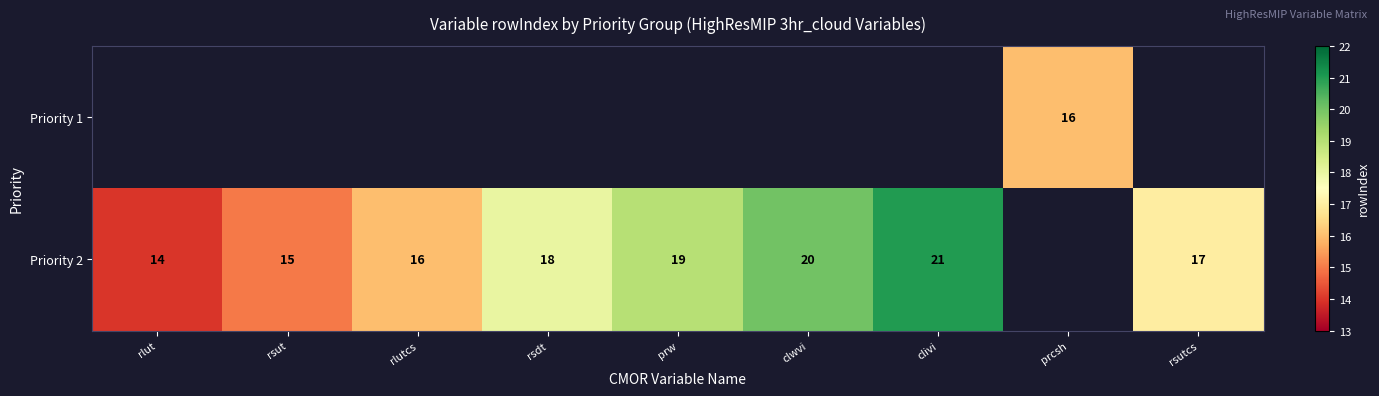

The Priority 2 series shows 9 at rsutcs. True or false?

False